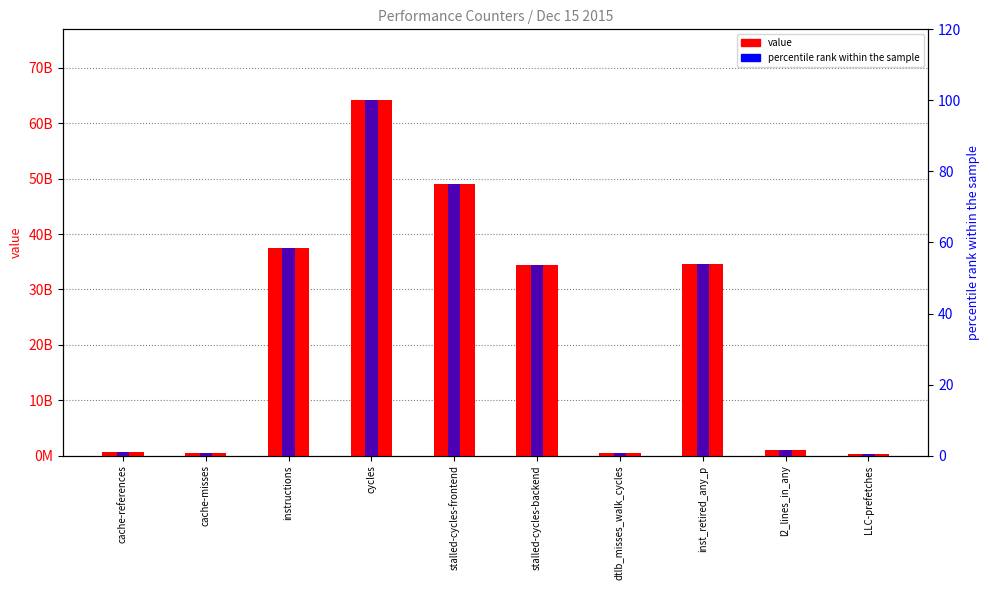

Which series has the largest total across all categories?

value